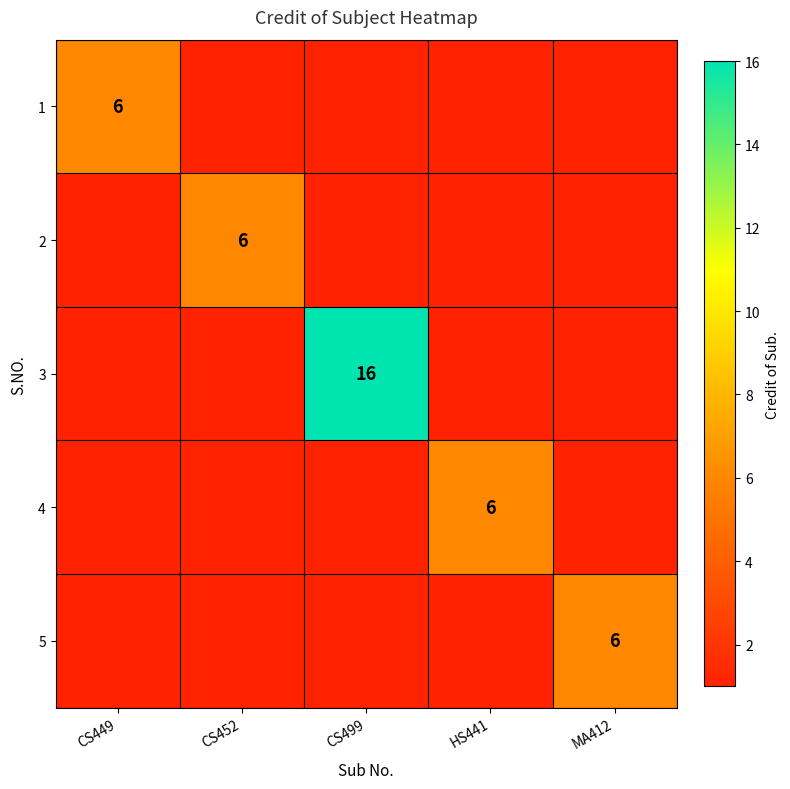

The value of 3 at CS499 is 6. True or false?

False